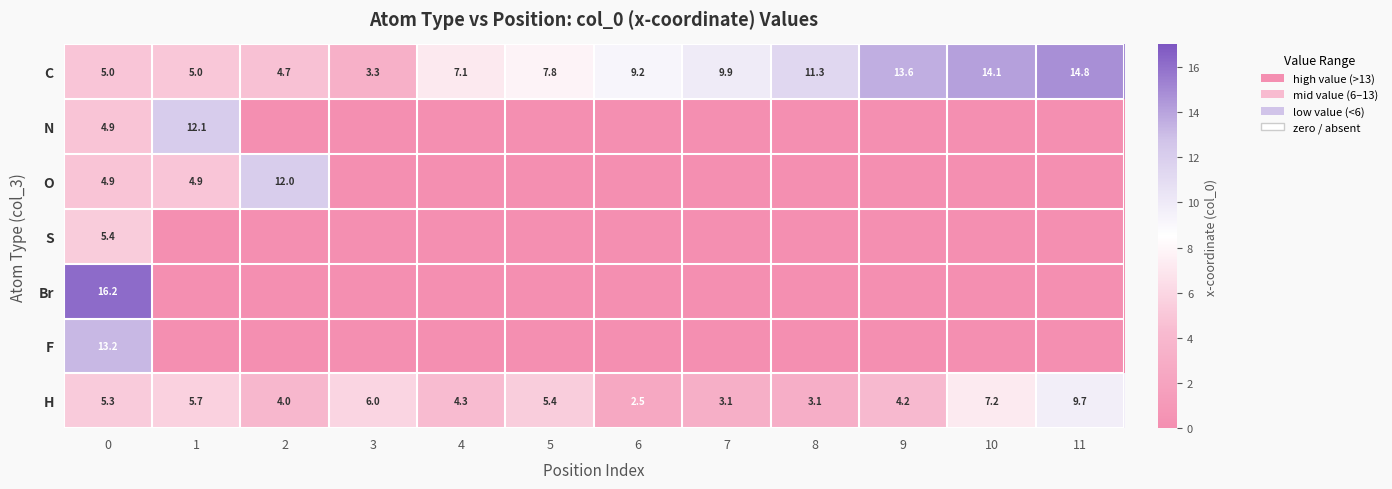

At how many categories does at least one series exceed 2?

12